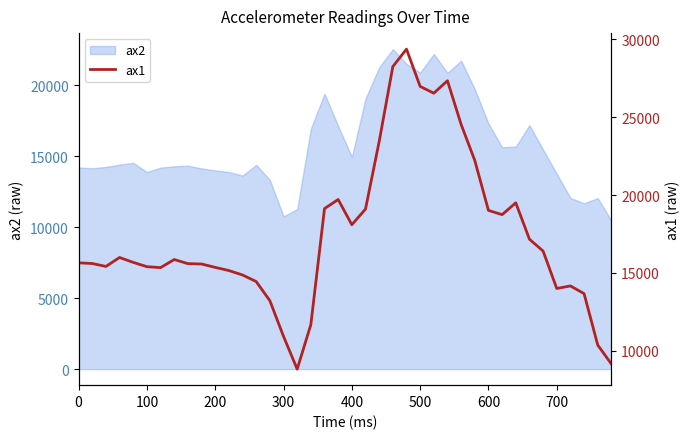

How many values exceed 15676?

19